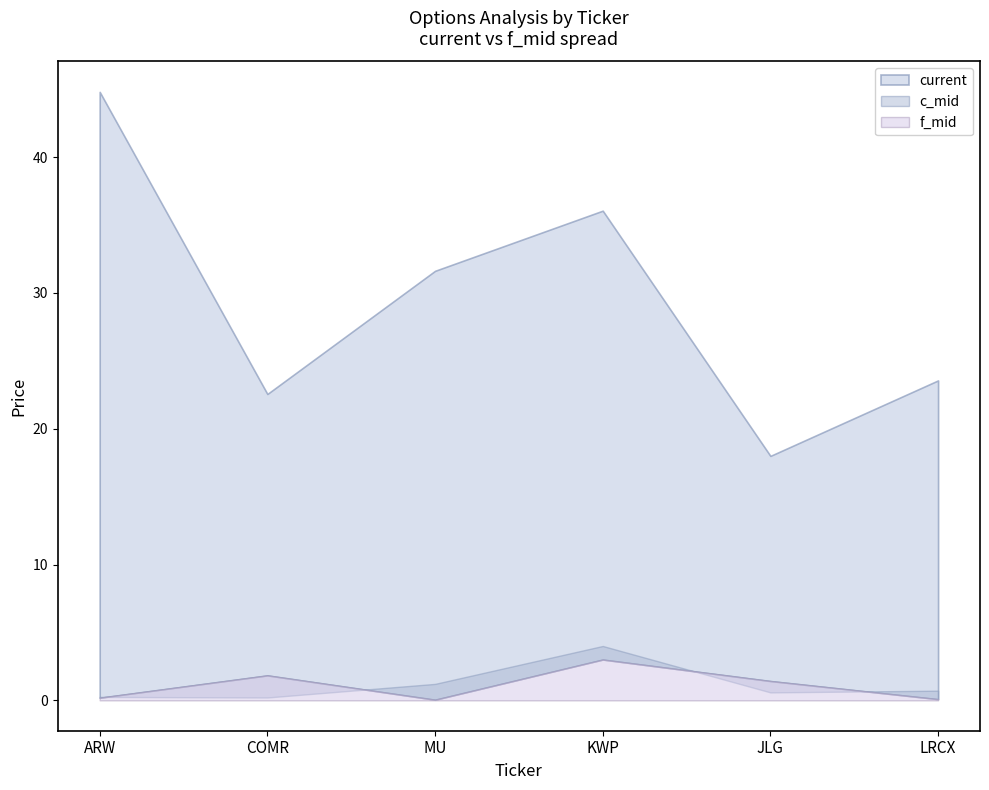

True or false: c_mid and current cross at least once.

False